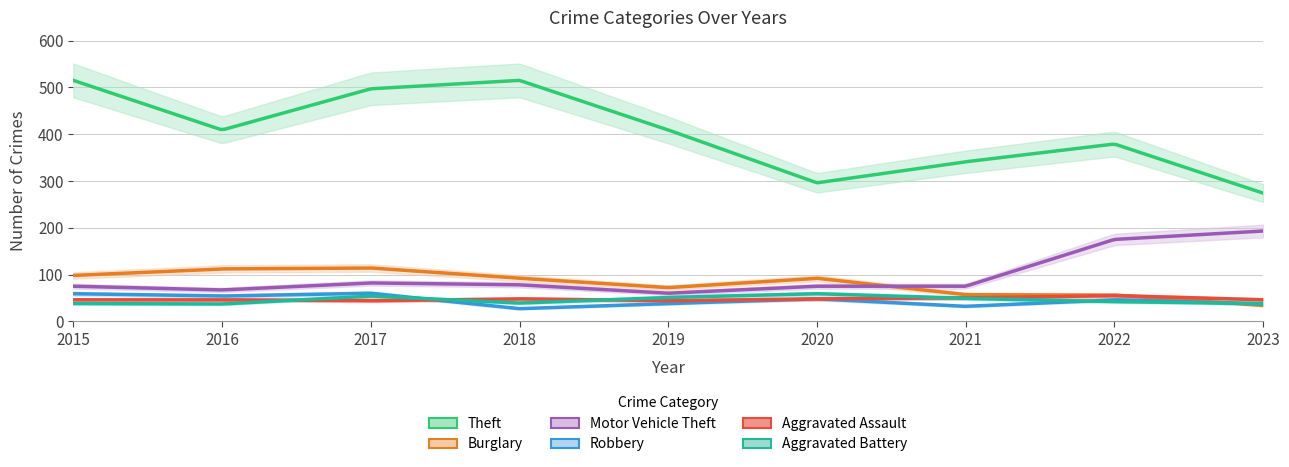

What are all the series names shown in the legend?

Theft, Burglary, Motor Vehicle Theft, Robbery, Aggravated Assault, Aggravated Battery